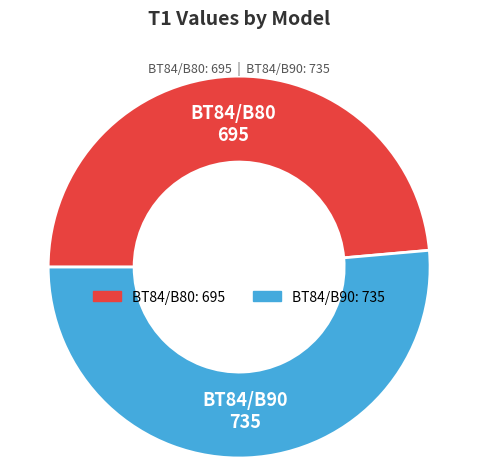

What is the ratio of the value at BT84/B90 to the value at BT84/B80?

1.1